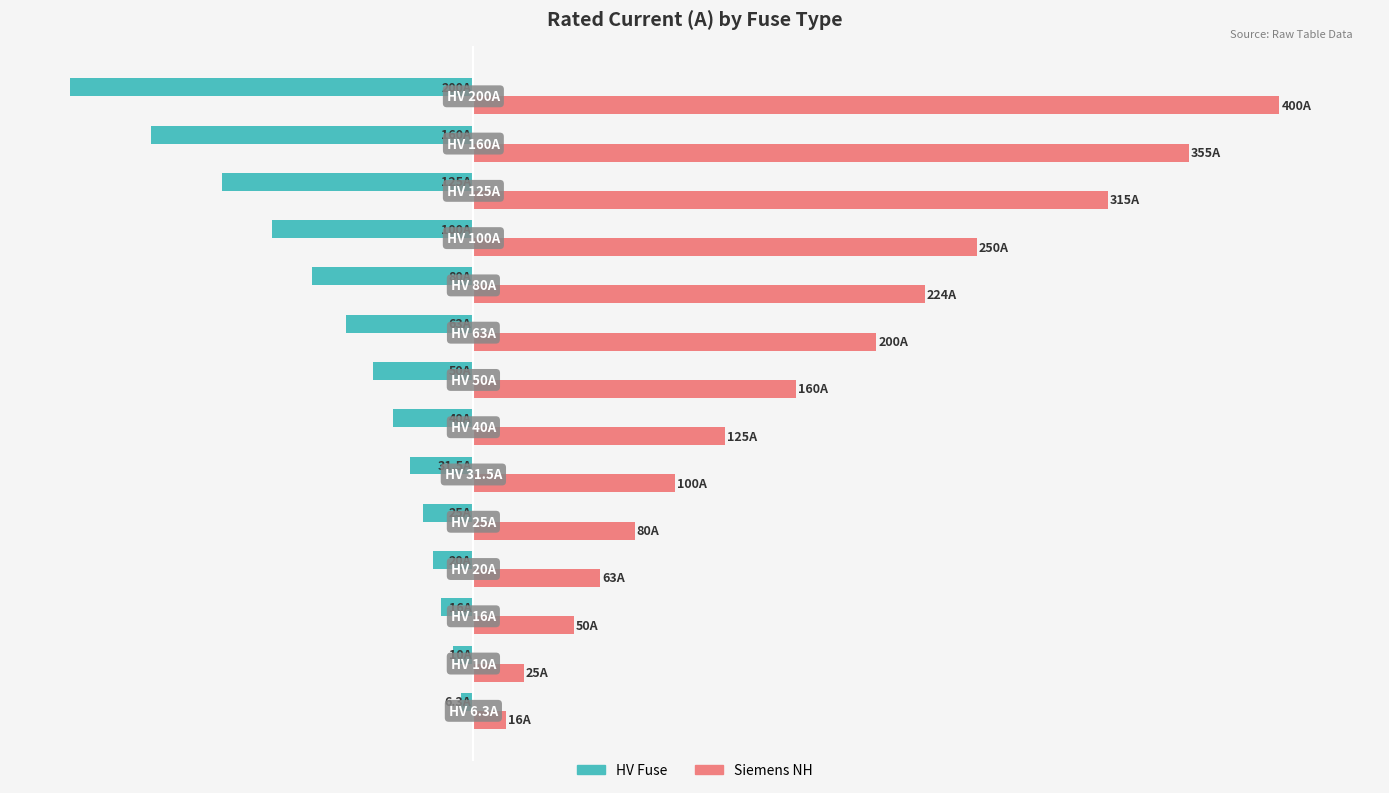

What are all the series names shown in the legend?

HV Fuse, Siemens NH